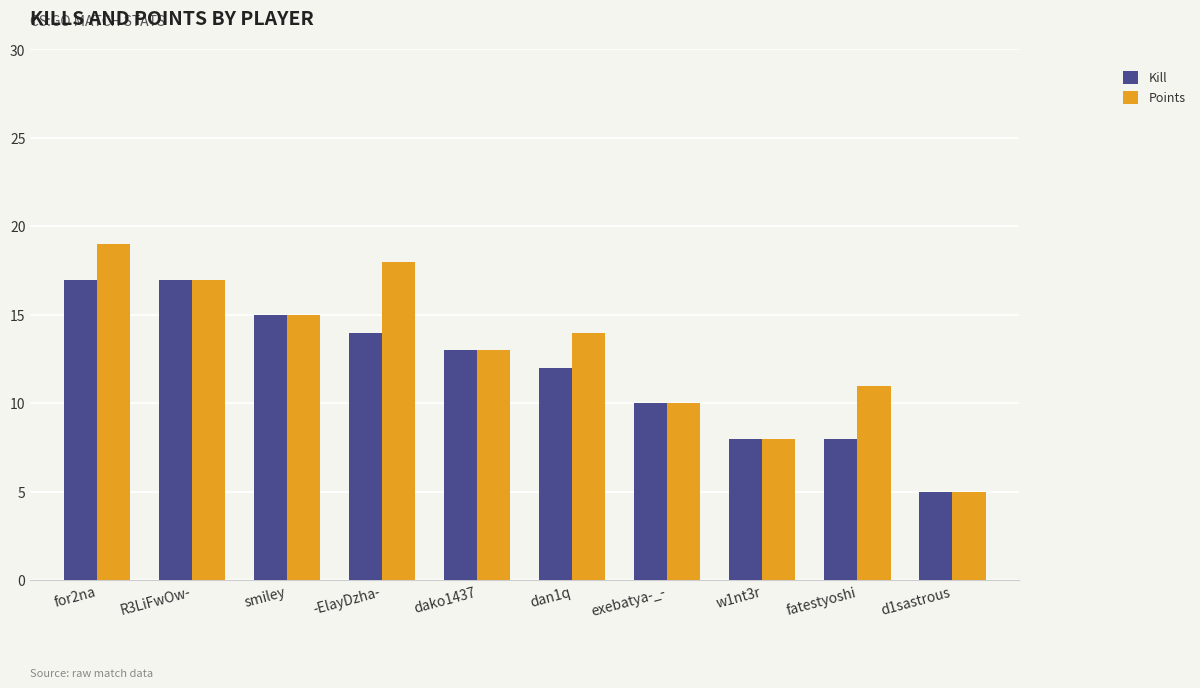

What is the sum of the Points values at smiley and -ElayDzha-?

33